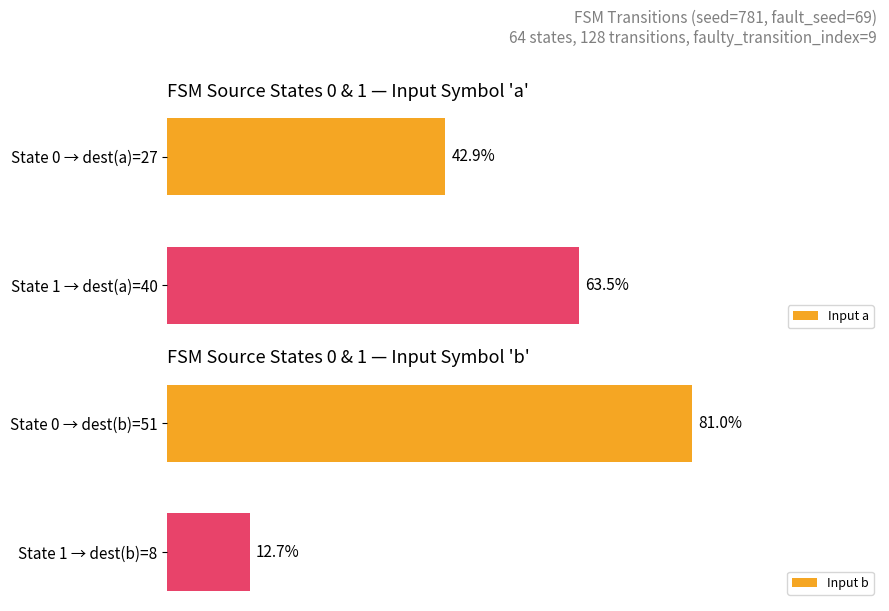

How many distinct data groups are displayed?

2